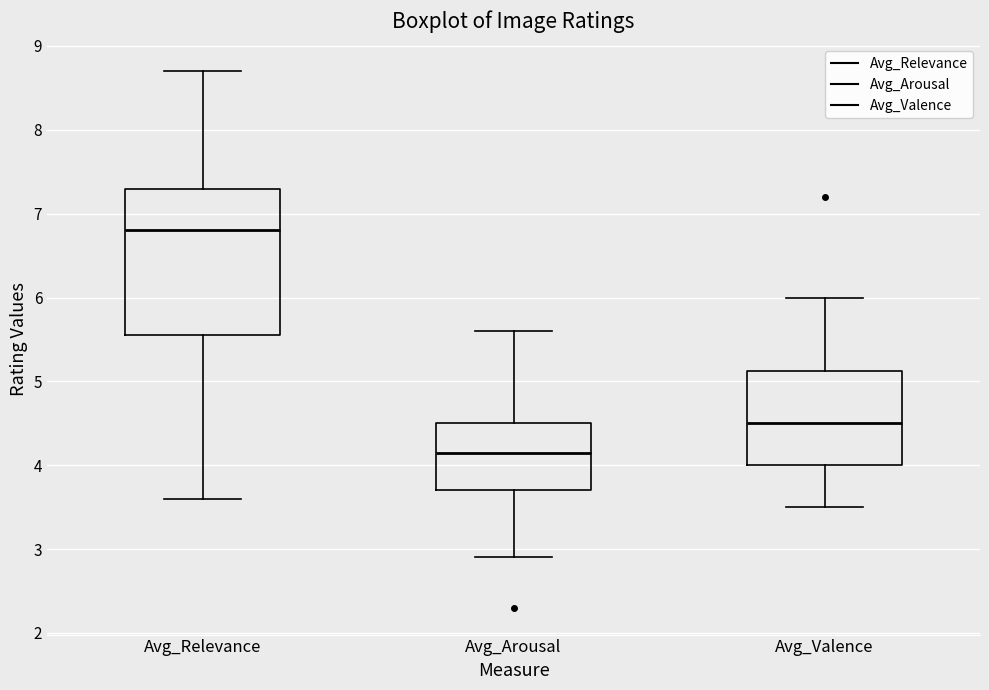

Reading left to right, transcribe this box plot: for each box, give where its median line is, the range the box spans, and where its two whiskers end, as read against the y-axis. The values are not printed on the chart, so give them approximately, as read against the axis.

Avg_Relevance: median 6.8, box 5.6 to 7.3, whiskers 3.6 to 8.7
Avg_Arousal: median 4.2, box 3.7 to 4.5, whiskers 2.9 to 5.6
Avg_Valence: median 4.5, box 4.0 to 5.1, whiskers 3.5 to 6.0